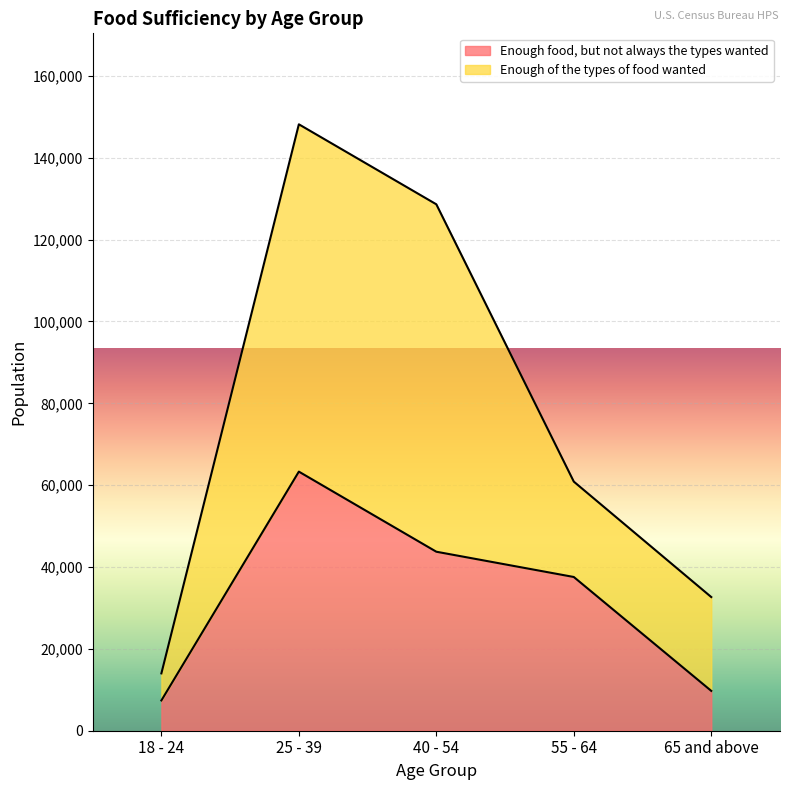

True or false: the data shows 43735 at 40 - 54.

True